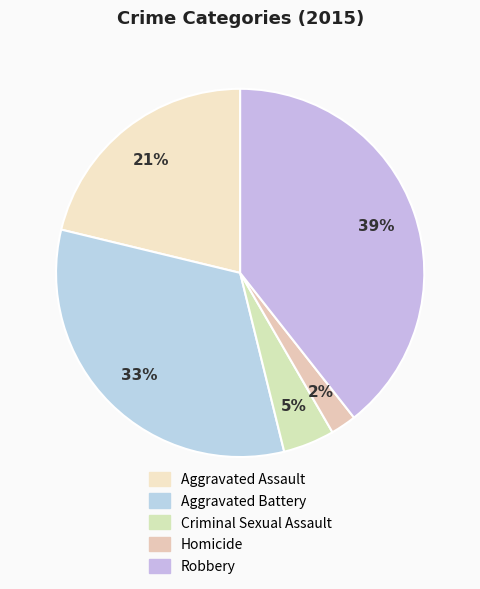

True or false: Robbery accounts for 50% of the total.

False